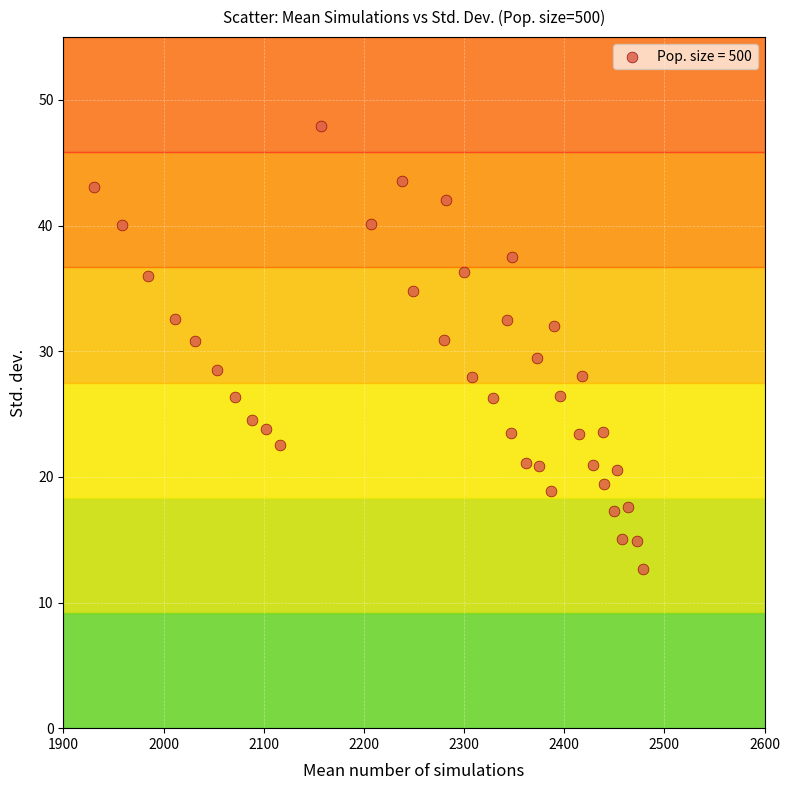

What is the range of X values (max minus min)?

548.1